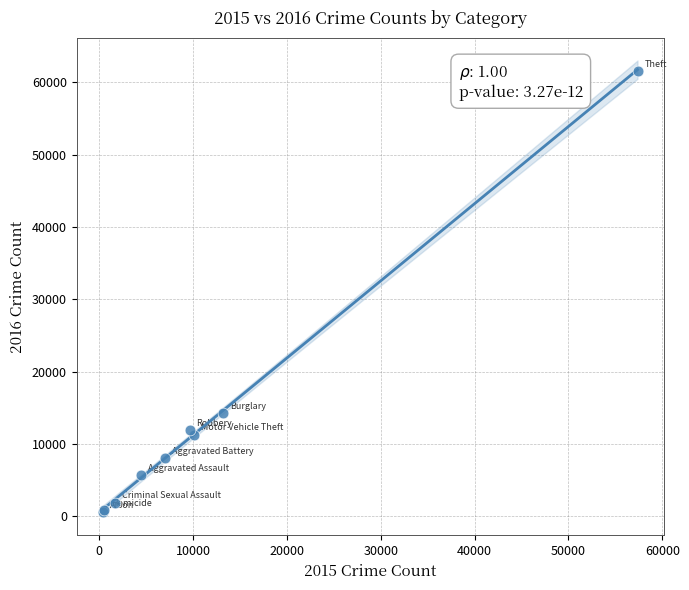

What Y value in the scatter plot is closest to 31070?

14289